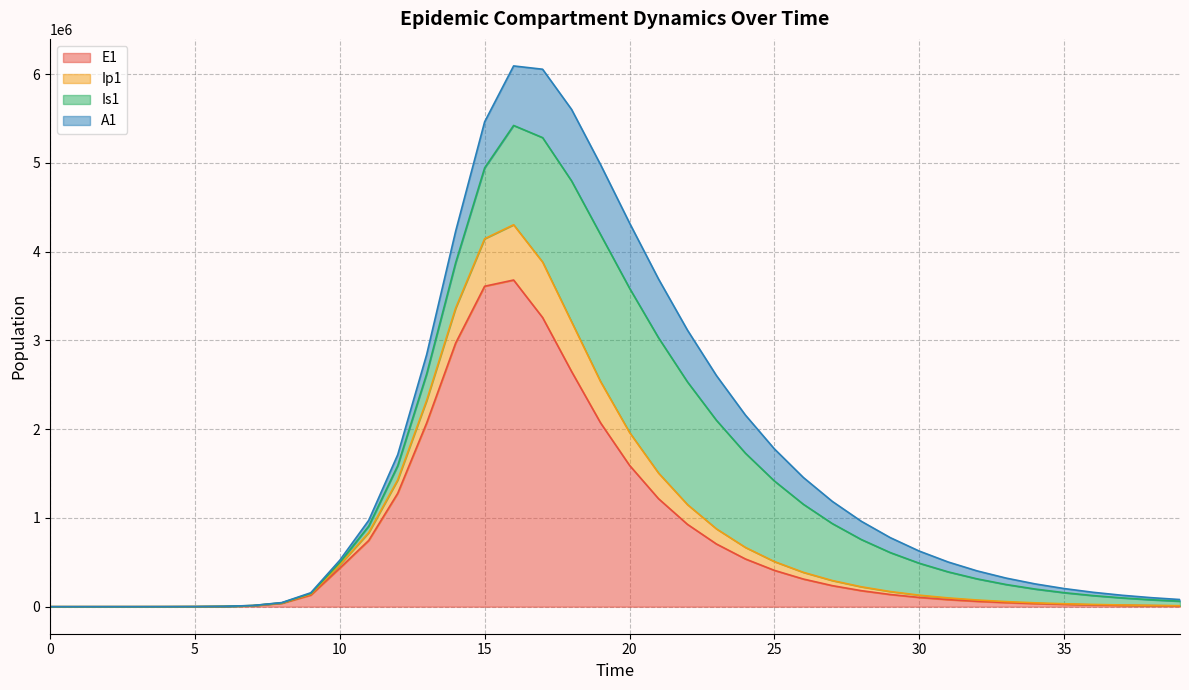

Where is Ip1 nearest to the value 2711011?

13